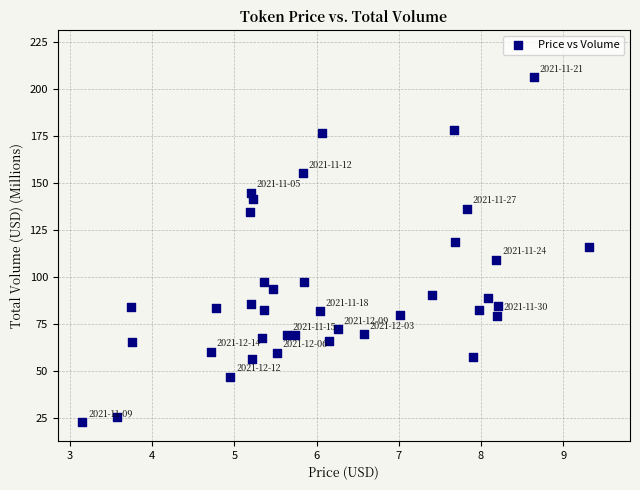

What is the range of Y values (max minus min)?

183.2